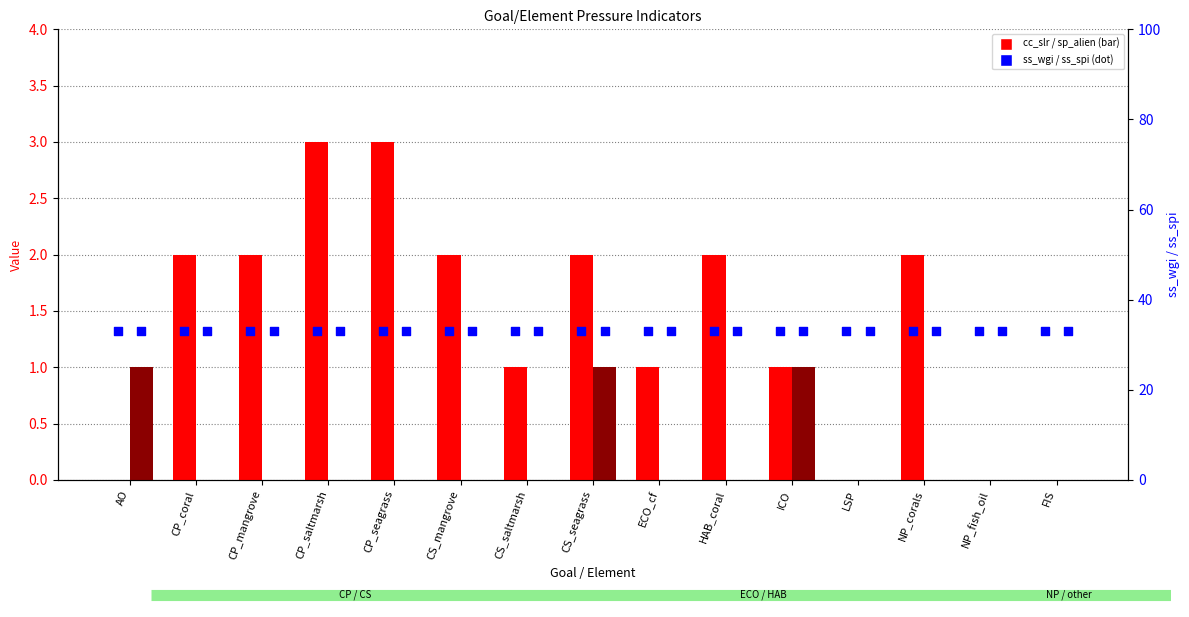

At which category is the sum across all series the highest?

CP_saltmarsh